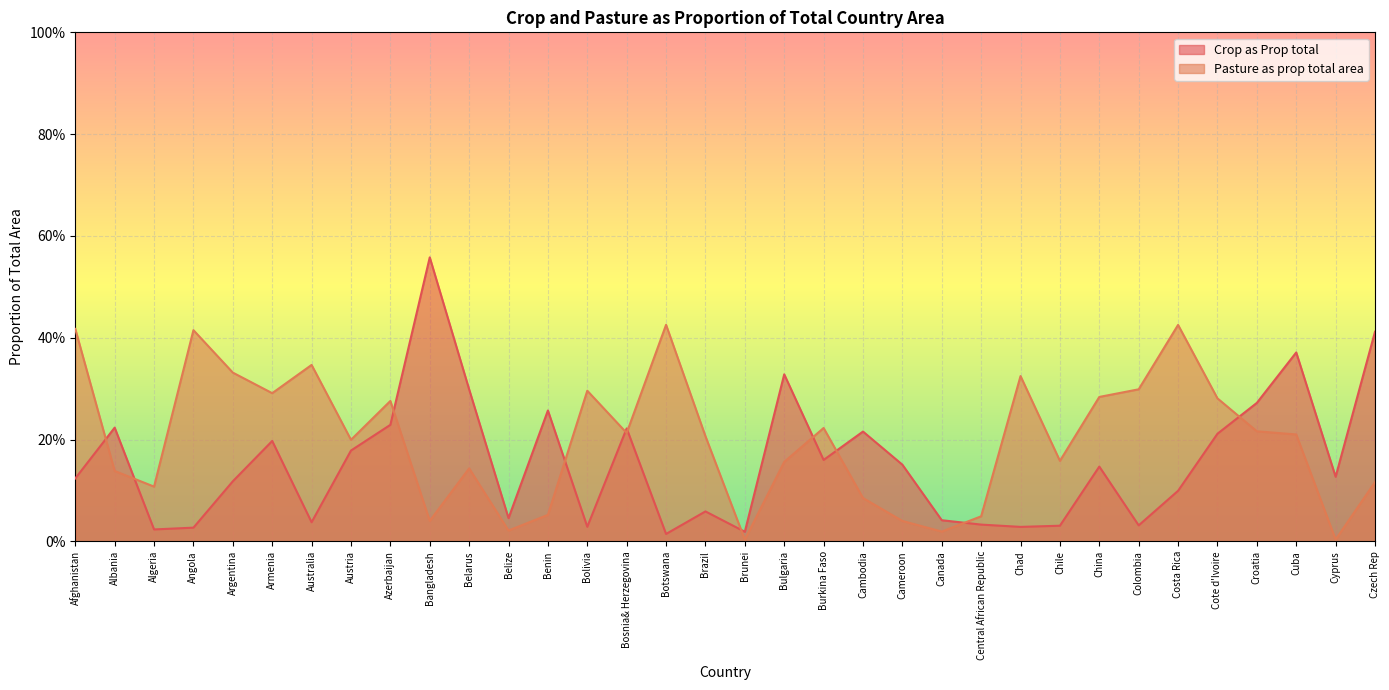

At which label is Crop as Prop total closest to 0?

Botswana